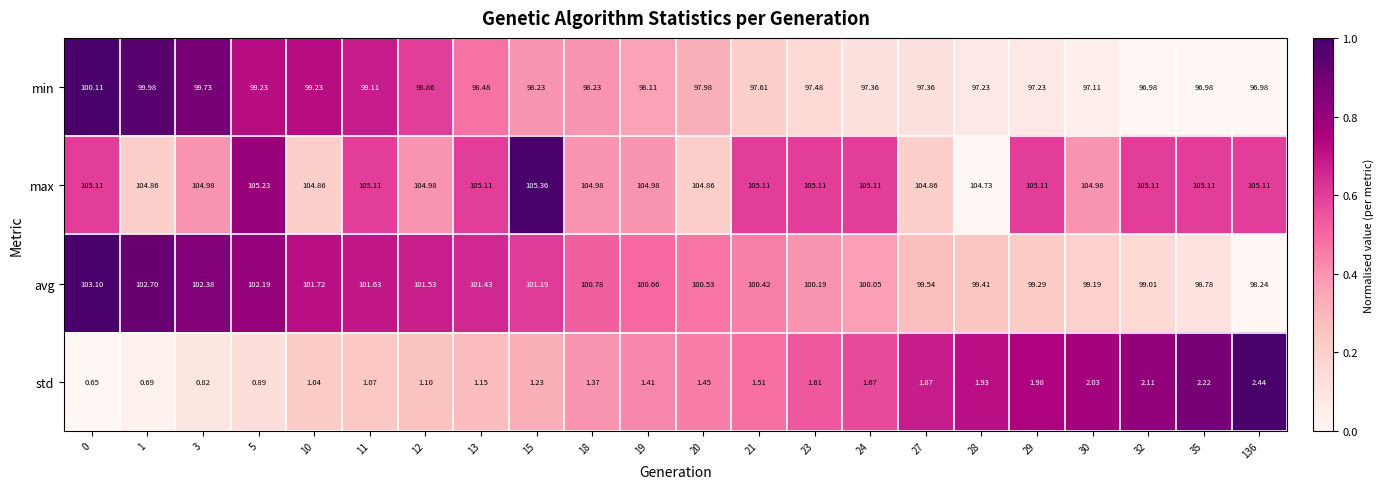

Between 1 and 23, which series saw the biggest shift?

avg